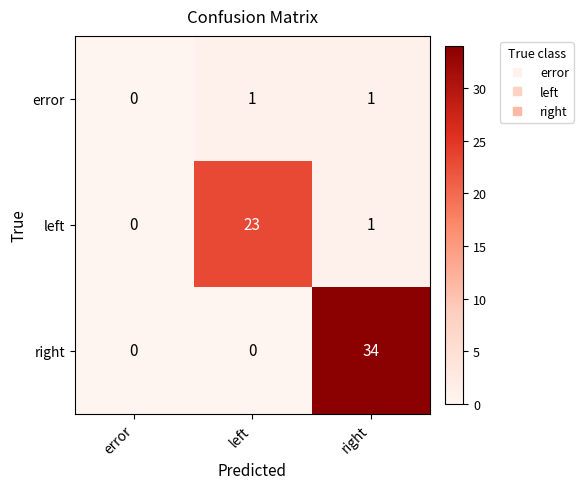

Which category has the highest value in the left series?

left